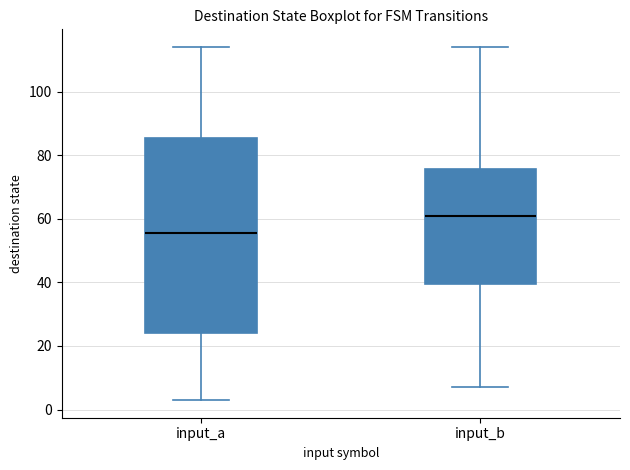

Which box's median line is the highest?

input_b